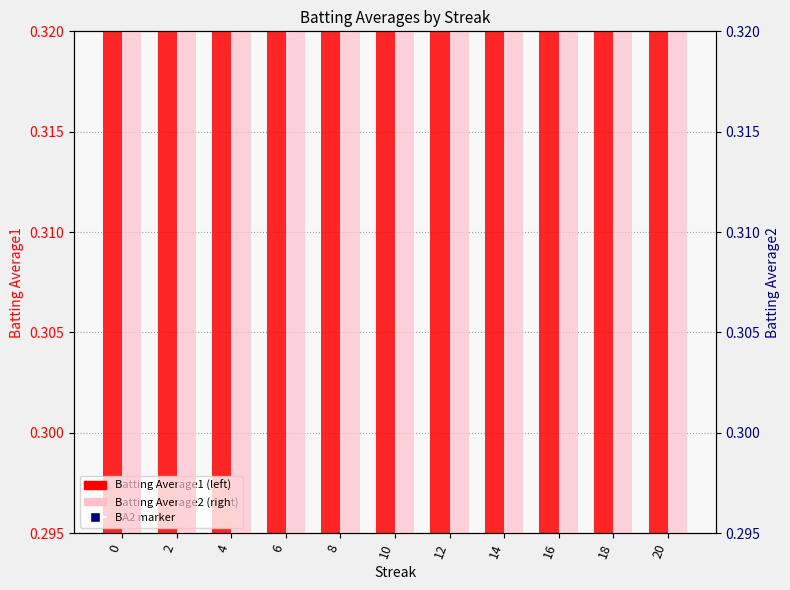

Is the value of Batting Average1 at 2 greater than the value of Batting Average2 (right) at 6?

No